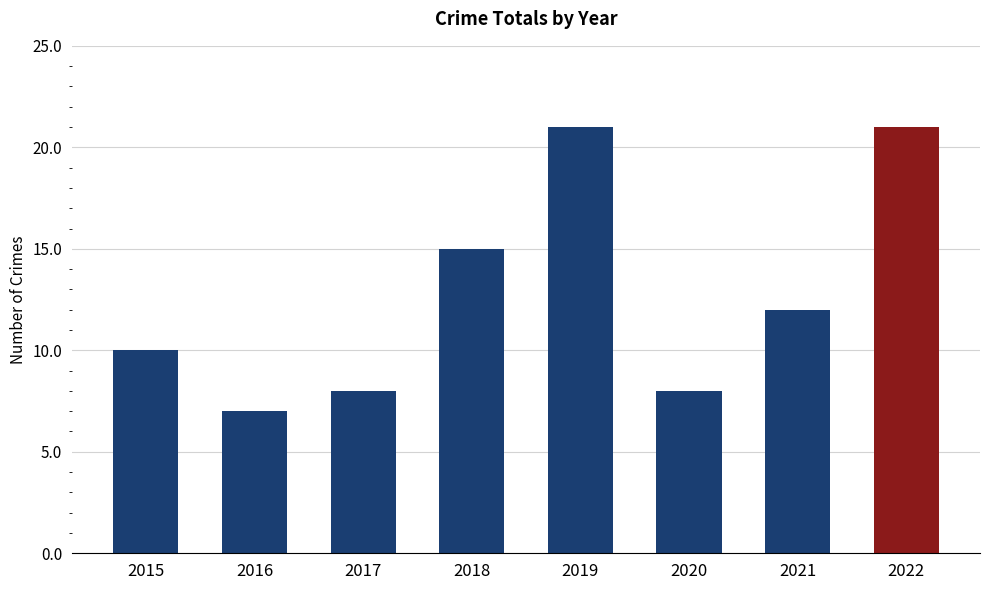

Reading left to right, transcribe all the data shown in this chart.

2015=10	2016=7	2017=8	2018=15	2019=21	2020=8	2021=12	2022=21